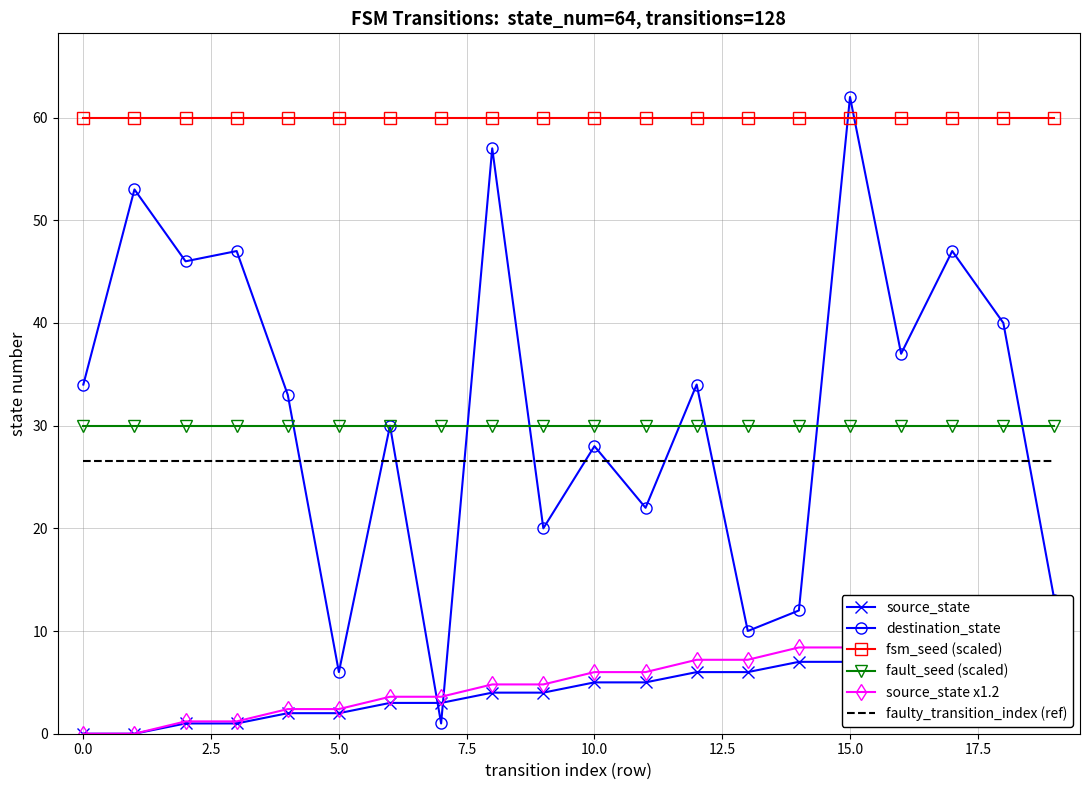

True or false: fsm_seed (scaled) and faulty_transition_index (ref) intersect in this chart.

False